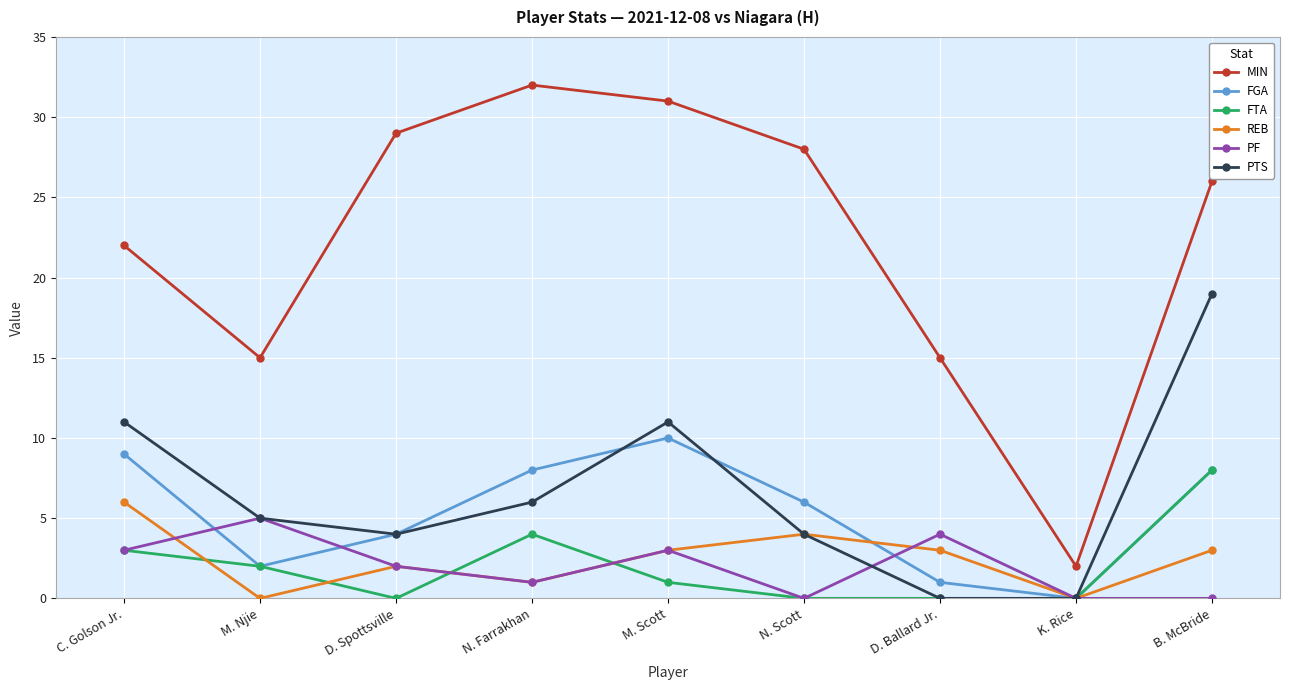

The PTS series shows 5 at M. Njie. True or false?

True